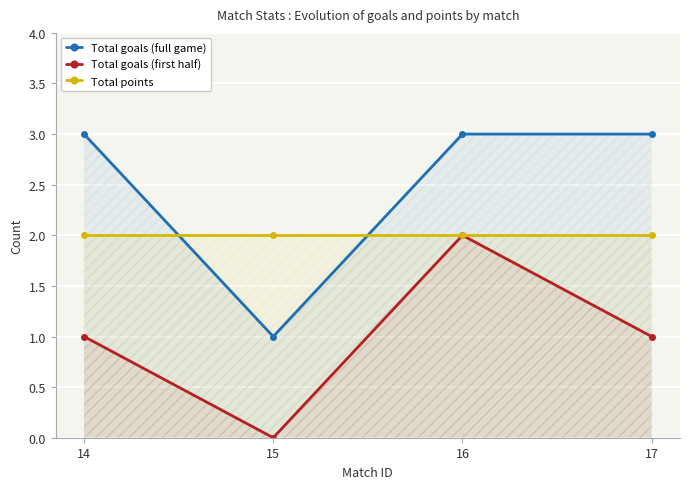

True or false: Total points and Total goals (first half) intersect in this chart.

False